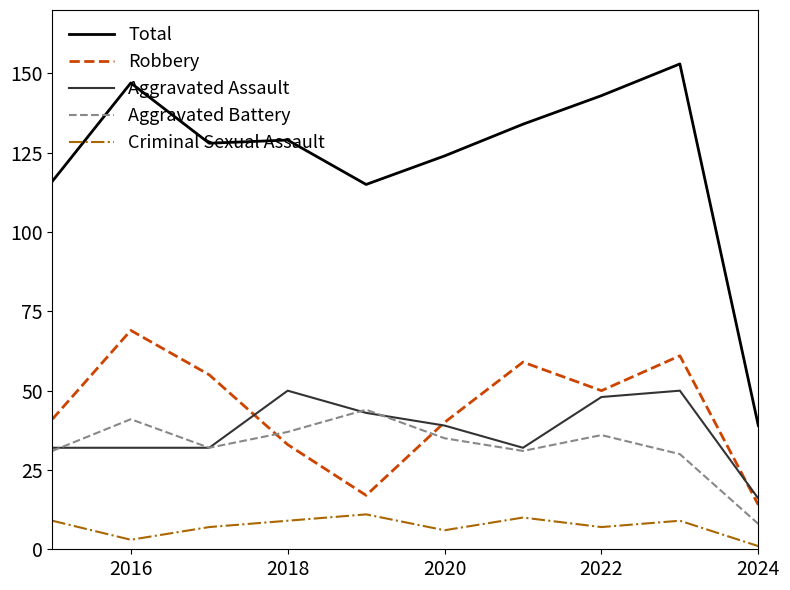

At how many categories does at least one series exceed 48?

9